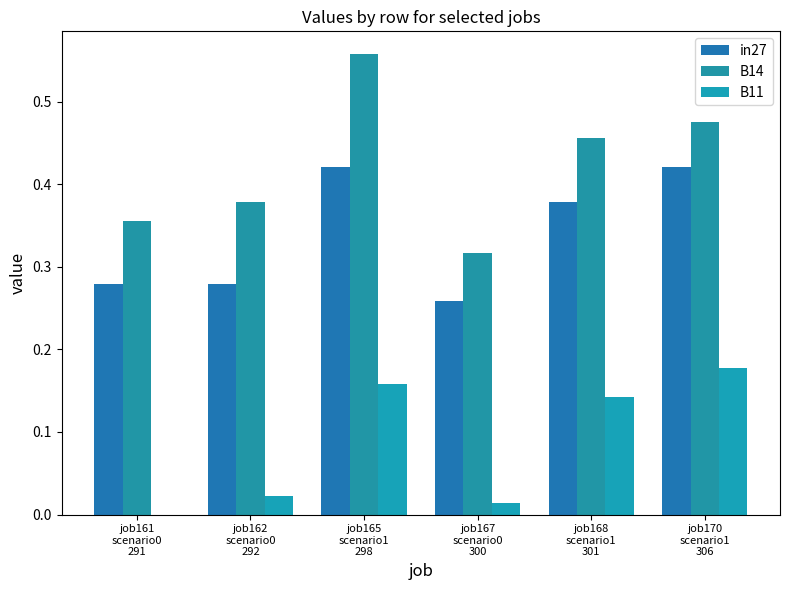

What position from the left is job161
scenario0
291?

1